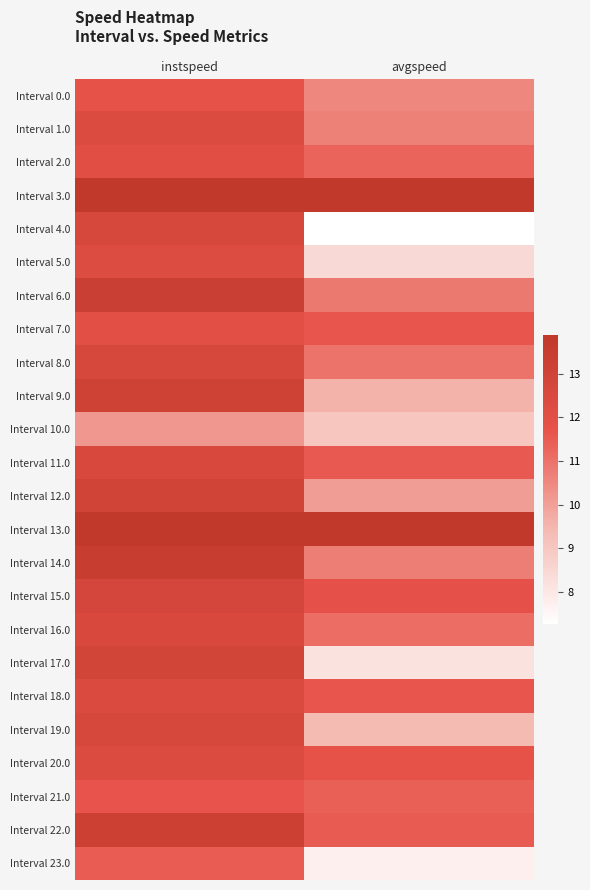

List the series in order of their peak value, lowest first.

Interval 10.0, Interval 23.0, Interval 21.0, Interval 0.0, Interval 7.0, Interval 2.0, Interval 5.0, Interval 20.0, Interval 1.0, Interval 18.0, Interval 11.0, Interval 16.0, Interval 8.0, Interval 4.0, Interval 19.0, Interval 15.0, Interval 17.0, Interval 12.0, Interval 9.0, Interval 22.0, Interval 6.0, Interval 14.0, Interval 3.0, Interval 13.0